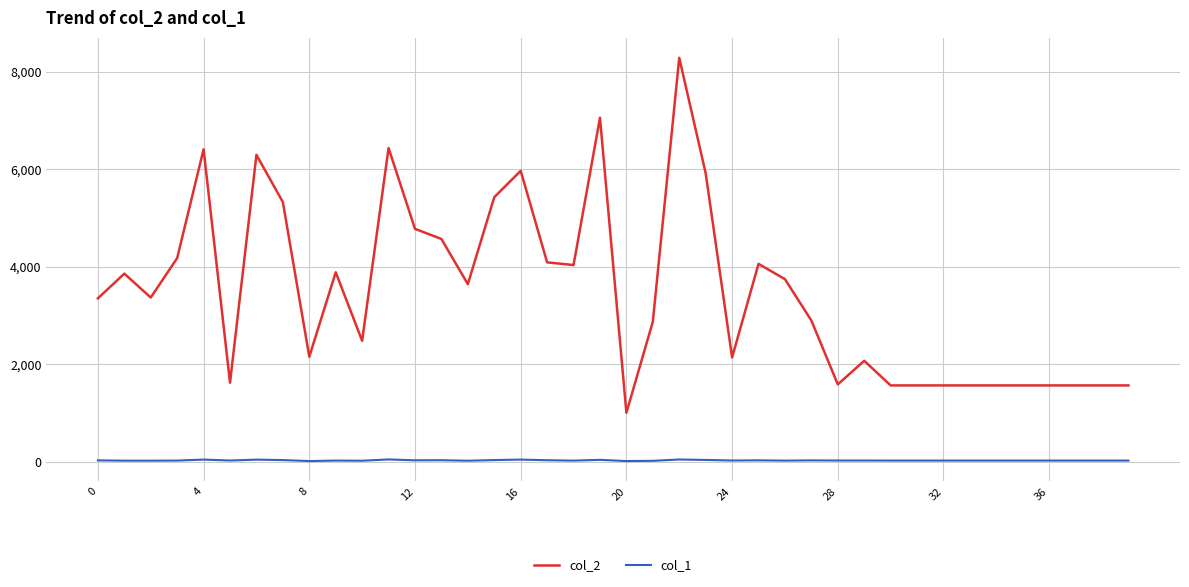

True or false: col_2 and col_1 intersect in this chart.

False